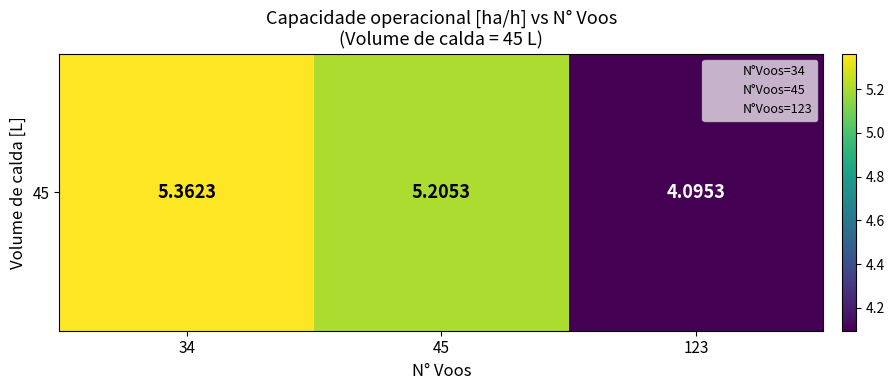

What is the smallest value displayed?

4.1